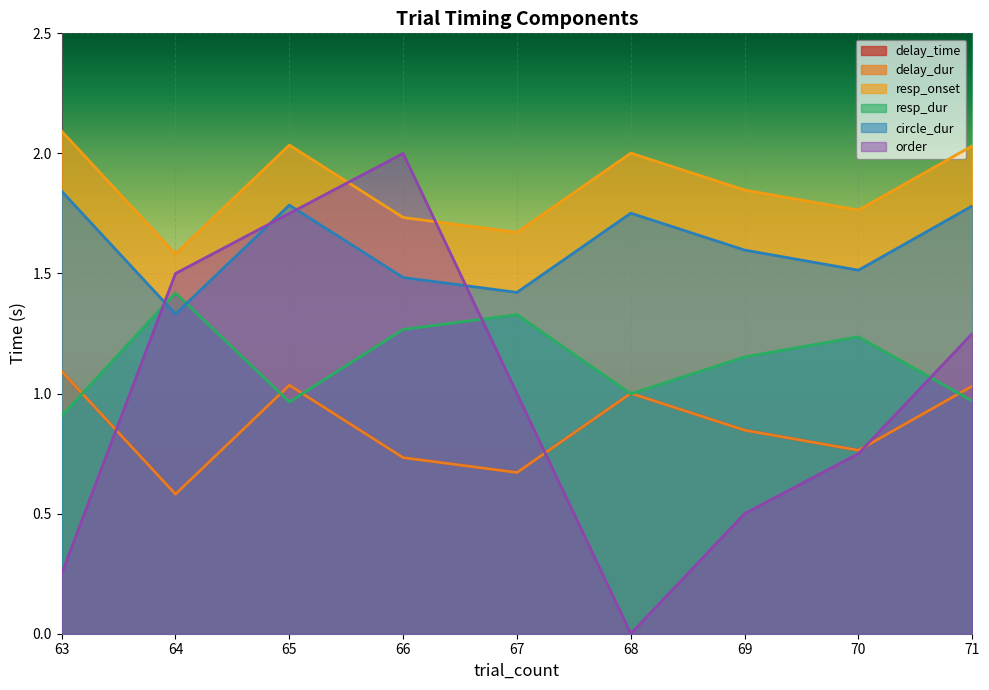

At which label is delay_dur closest to 0?

64